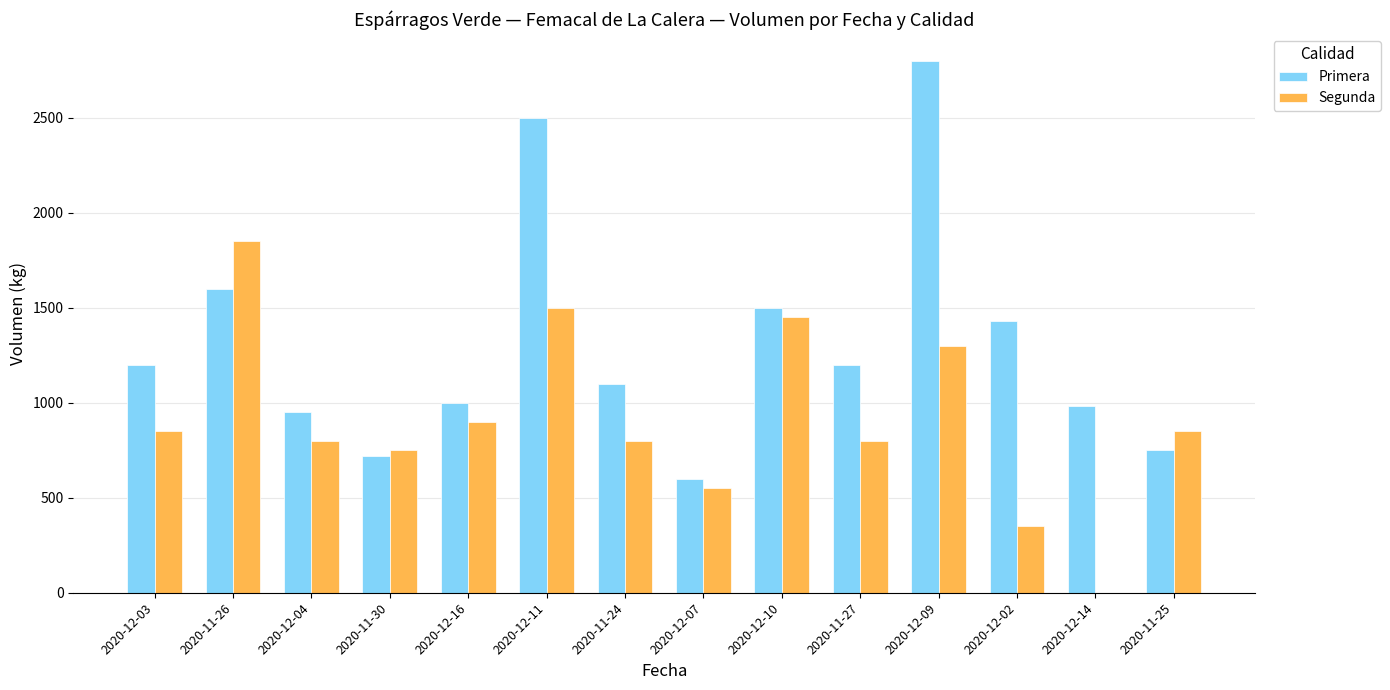

Reading left to right, extract all data points from this chart.

Primera: 2020-12-03=1200	2020-11-26=1600	2020-12-04=950	2020-11-30=720	2020-12-16=1000	2020-12-11=2500	2020-11-24=1100	2020-12-07=600	2020-12-10=1500	2020-11-27=1200	2020-12-09=2800	2020-12-02=1430	2020-12-14=980	2020-11-25=750
Segunda: 2020-12-03=850	2020-11-26=1850	2020-12-04=800	2020-11-30=750	2020-12-16=900	2020-12-11=1500	2020-11-24=800	2020-12-07=550	2020-12-10=1450	2020-11-27=800	2020-12-09=1300	2020-12-02=350	2020-12-14=0	2020-11-25=850